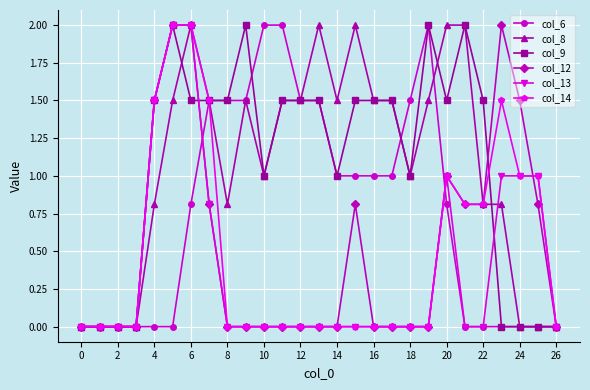

Count the number of categories in the chart.

27